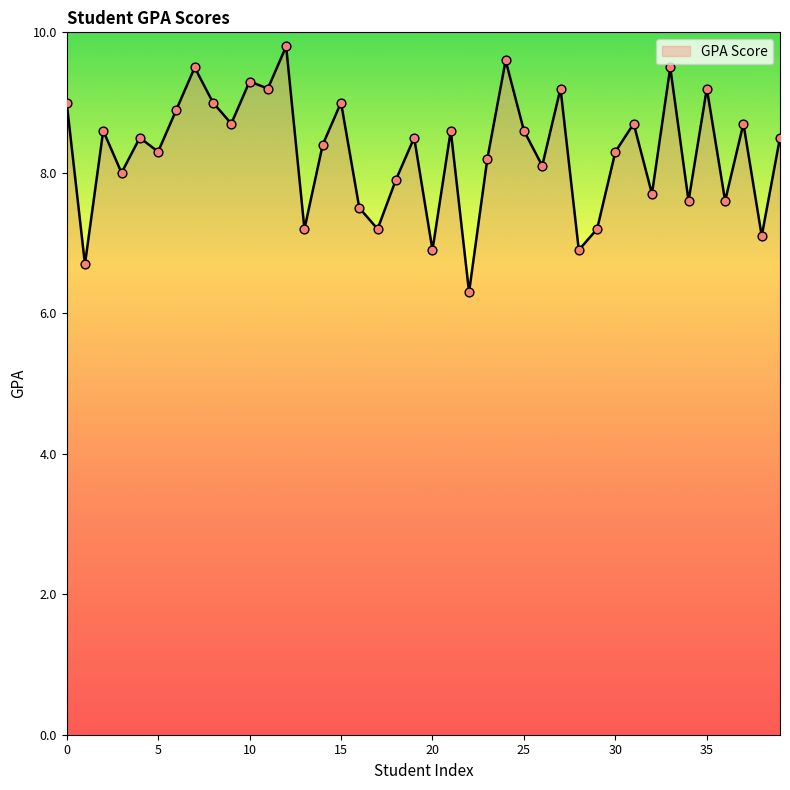

What is the maximum value shown in the chart?

9.8